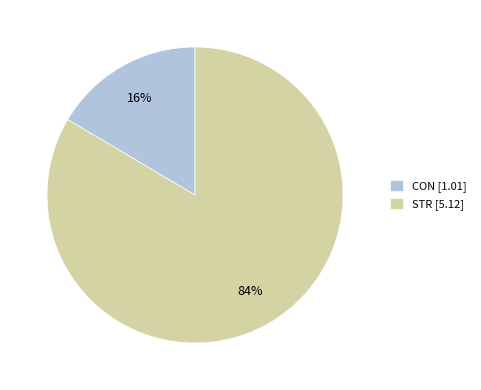

What is the smallest slice in the pie chart?

CON